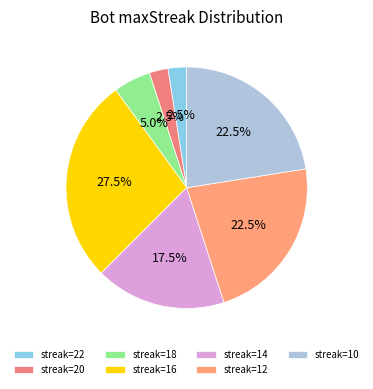

To the nearest percent, what is the difference between the largest and smallest slice percentages?

25%